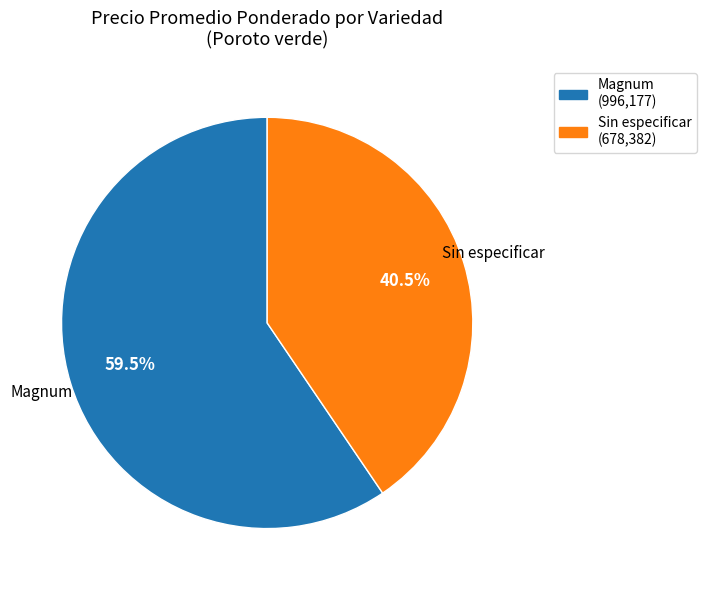

Which slice is the largest?

Magnum